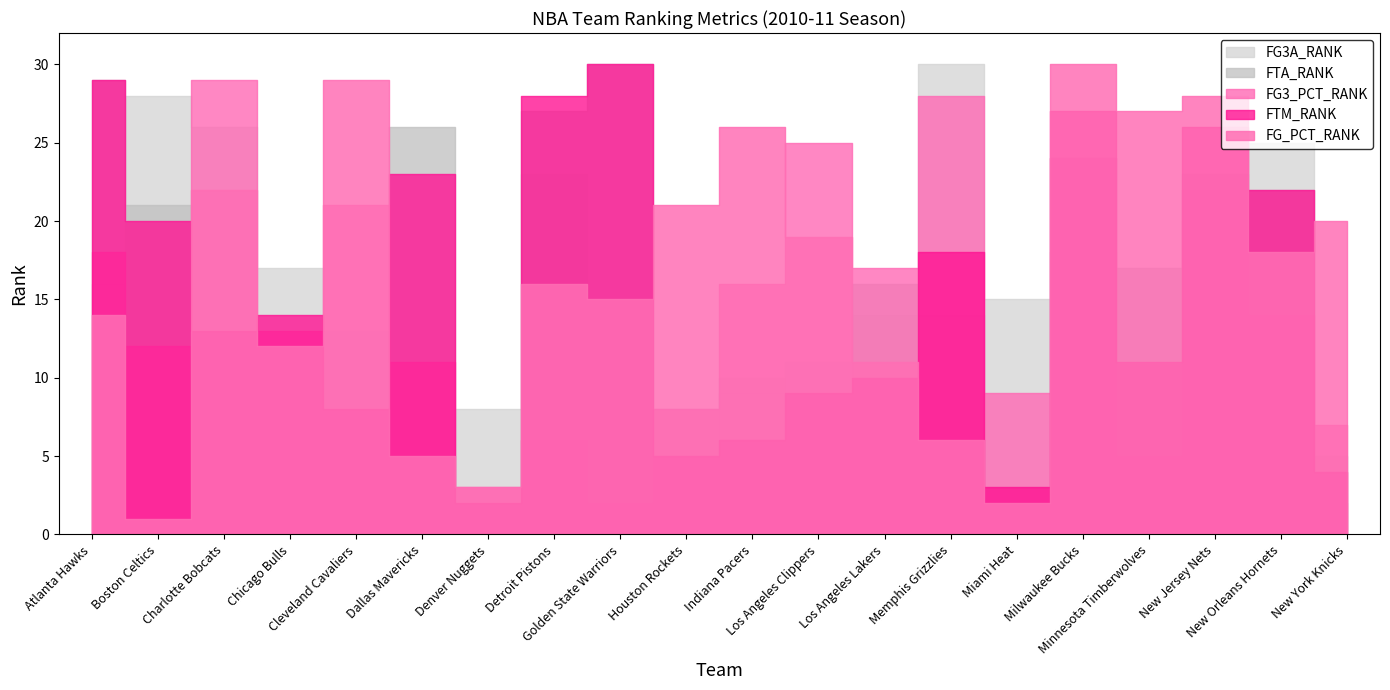

What is the label of the 14th point from the left?

Memphis Grizzlies